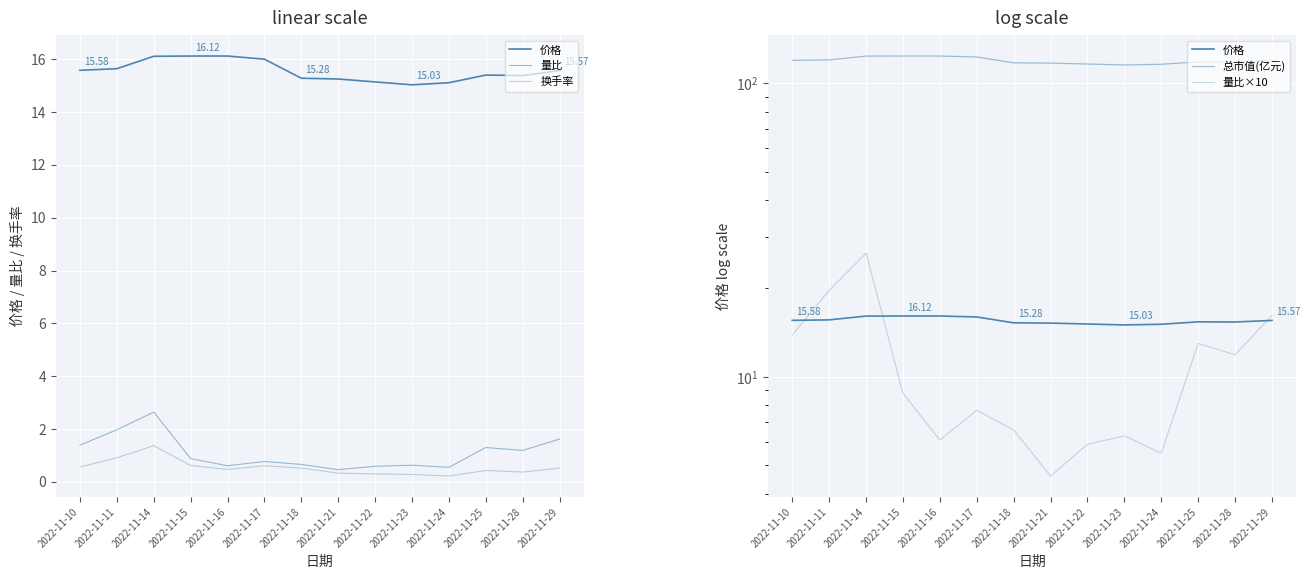

What is the greatest value displayed?

123.6